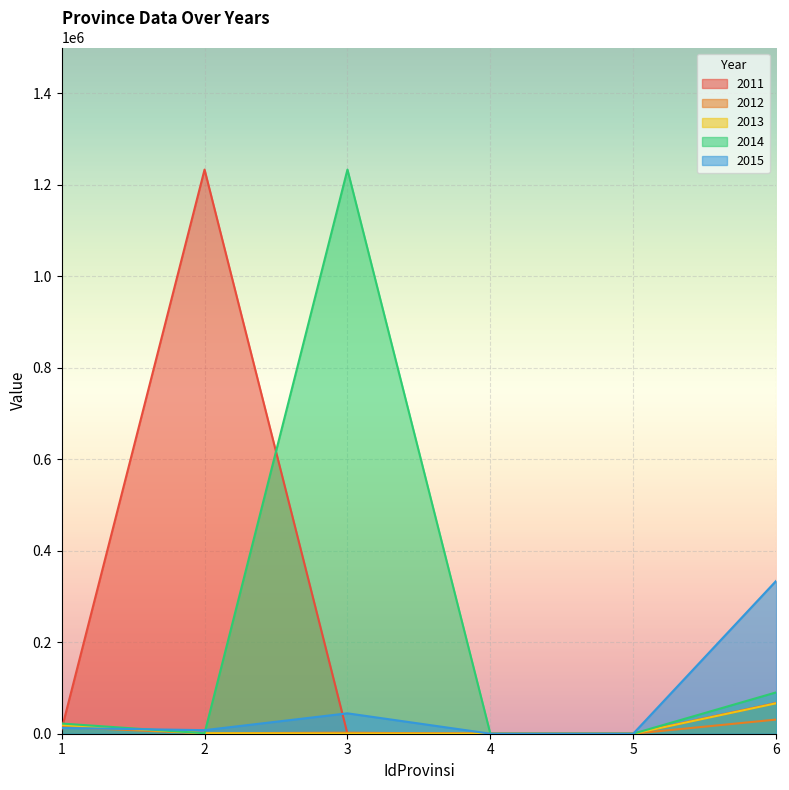

How many lines are shown in the chart?

5